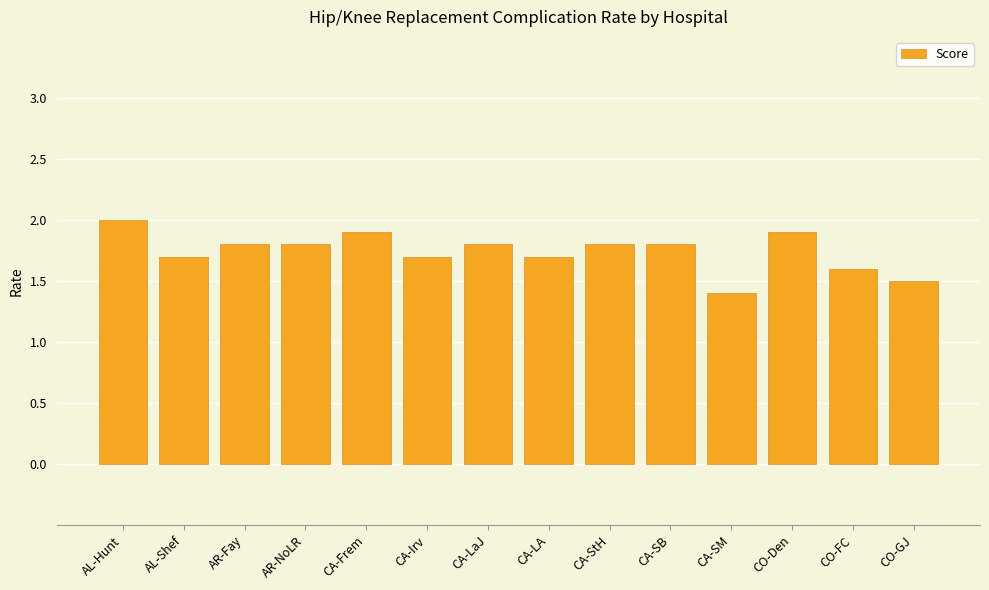

What is the approximate value at CA-Irv?

1.7